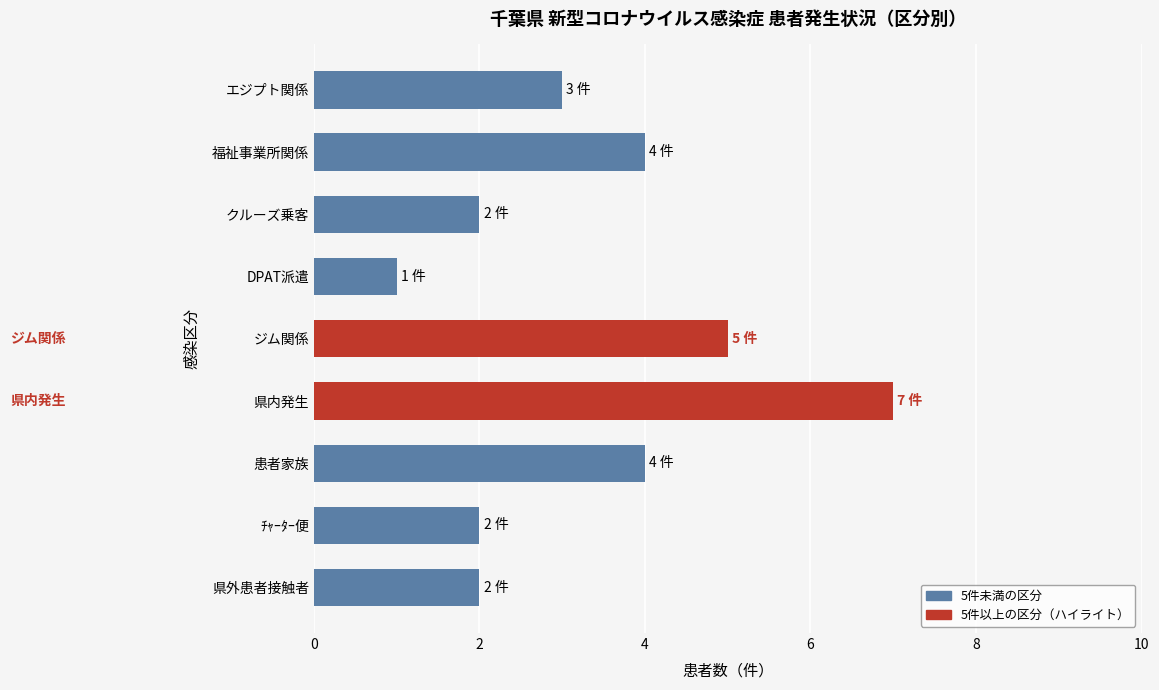

Count the values in the range 2 to 4.

6